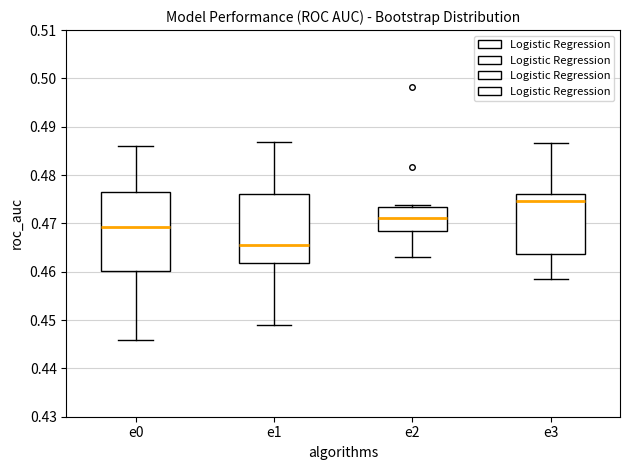

Reading left to right, read every box against the y-axis: the position of its median line, the range the box covers, and the ends of its whiskers. The values are not printed on the chart, so give them approximately, as read against the axis.

e0: median 0.469, box 0.460 to 0.477, whiskers 0.446 to 0.486
e1: median 0.466, box 0.462 to 0.476, whiskers 0.449 to 0.487
e2: median 0.471, box 0.468 to 0.473, whiskers 0.463 to 0.474
e3: median 0.475, box 0.464 to 0.476, whiskers 0.459 to 0.487